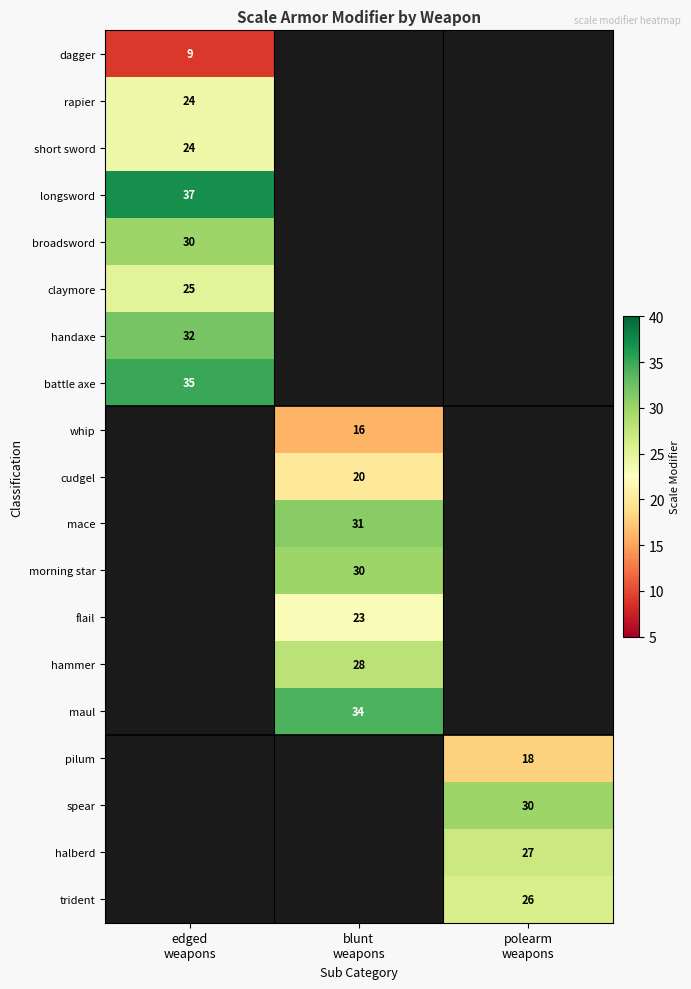

At which category does the chart reach its minimum across all series?

edged
weapons